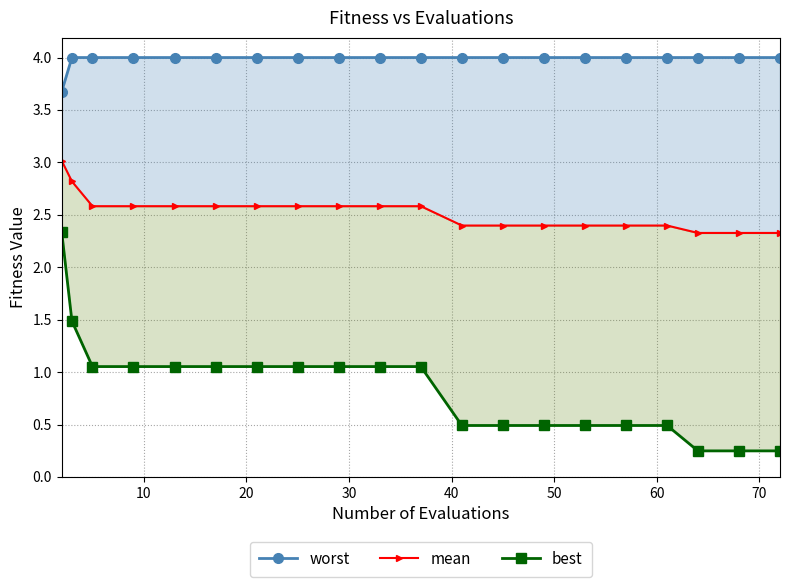

Reading right to left, what are all the values shown in this chart?

worst: 4.0	4.0	4.0	4.0	4.0	4.0	4.0	4.0	4.0	4.0	4.0	4.0	4.0	4.0	4.0	4.0	4.0	4.0	4.0	3.7
mean: 2.3	2.3	2.3	2.4	2.4	2.4	2.4	2.4	2.4	2.6	2.6	2.6	2.6	2.6	2.6	2.6	2.6	2.6	2.8	3.0
best: 0.2	0.2	0.2	0.5	0.5	0.5	0.5	0.5	0.5	1.1	1.1	1.1	1.1	1.1	1.1	1.1	1.1	1.1	1.5	2.3